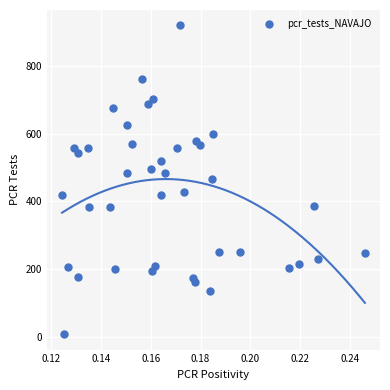

What is the range of Y values (max minus min)?

911